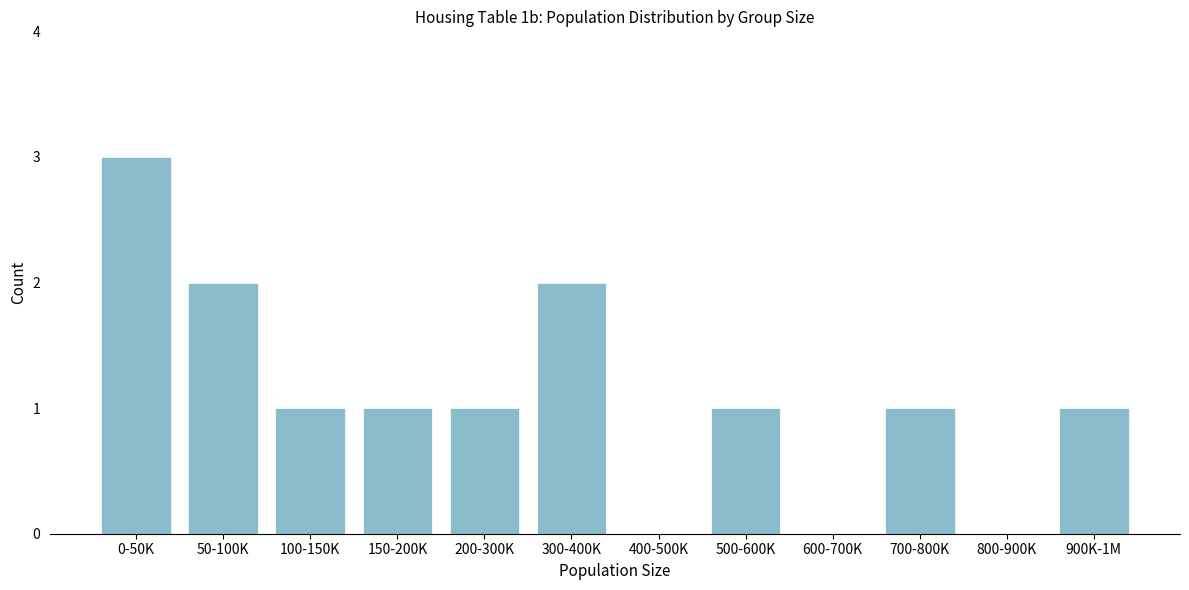

Reading left to right, what are all the values shown in this chart?

0-50K=3	50-100K=2	100-150K=1	150-200K=1	200-300K=1	300-400K=2	400-500K=0	500-600K=1	600-700K=0	700-800K=1	800-900K=0	900K-1M=1